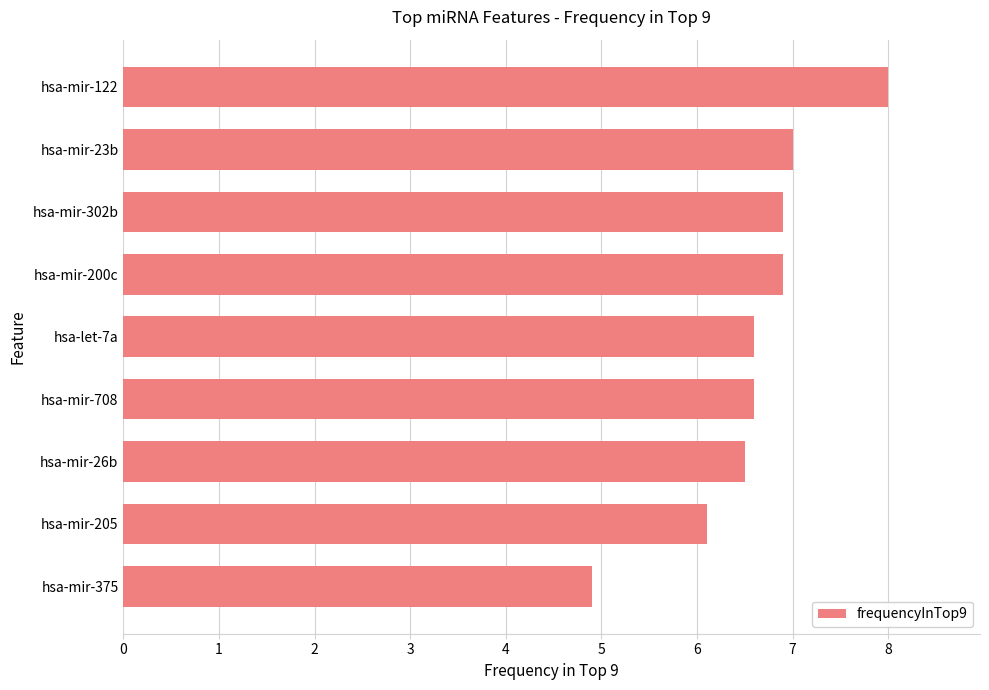

Count the number of values greater than 6.

8